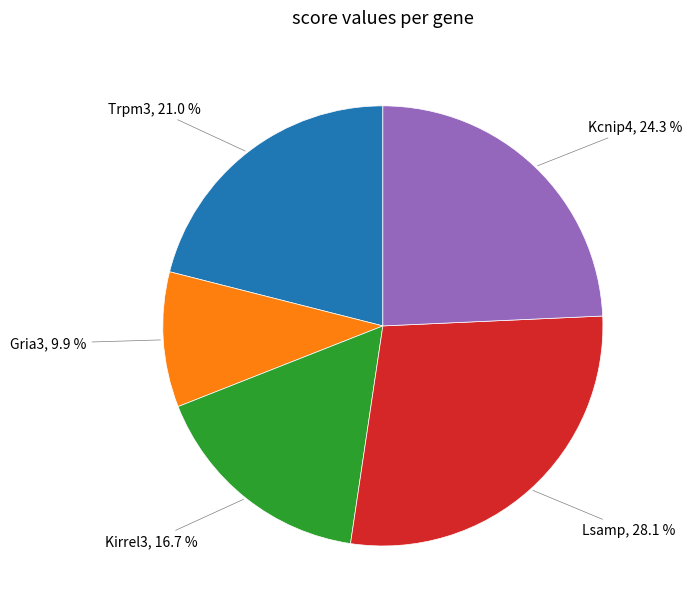

What is the ratio of the value at Lsamp to the value at Kirrel3?

1.7